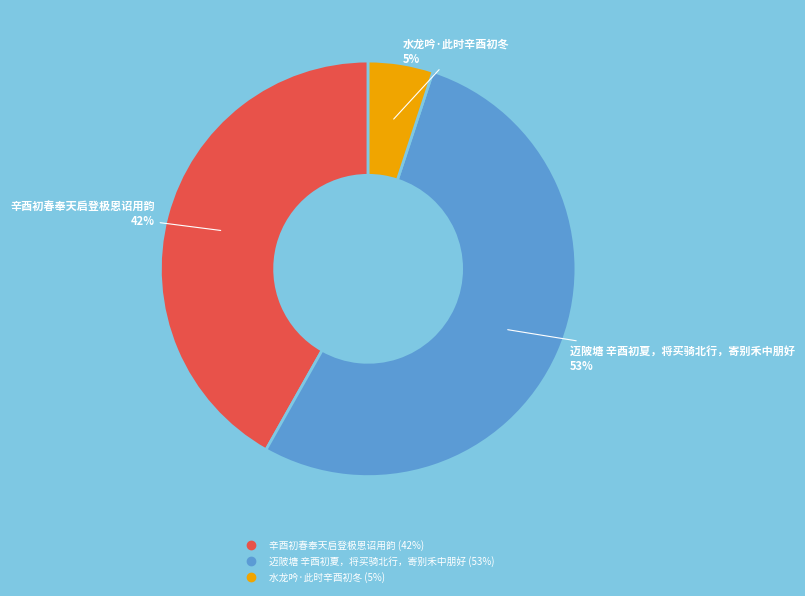

Is the sum of 迈陂塘 辛酉初夏，将买骑北行，寄别禾中朋好 and 辛酉初春奉天启登极恩诏用韵 greater than half?

Yes